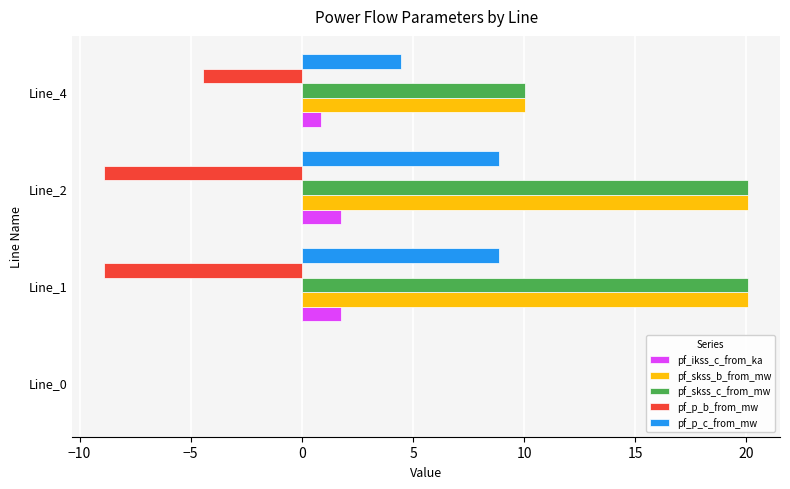

Is the value of pf_ikss_c_from_ka at Line_2 greater than the value of pf_skss_c_from_mw at Line_4?

No